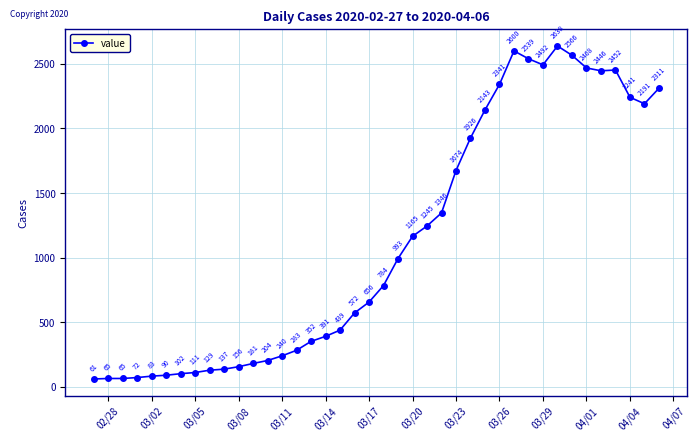

True or false: the data has more than 1 interior local peaks.

True